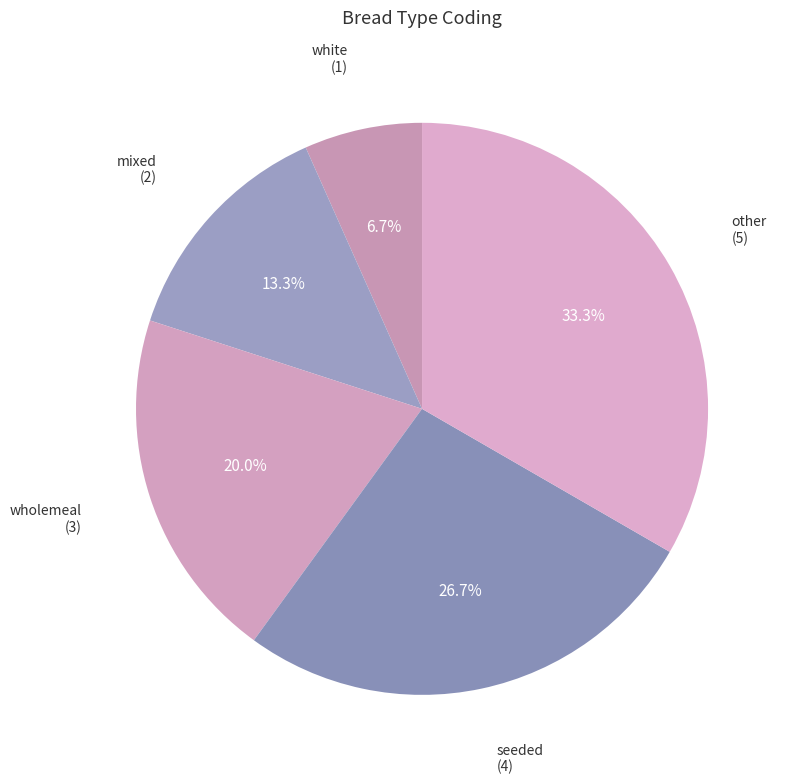

To the nearest percent, what is the difference between the mixed and other slice percentages?

20%